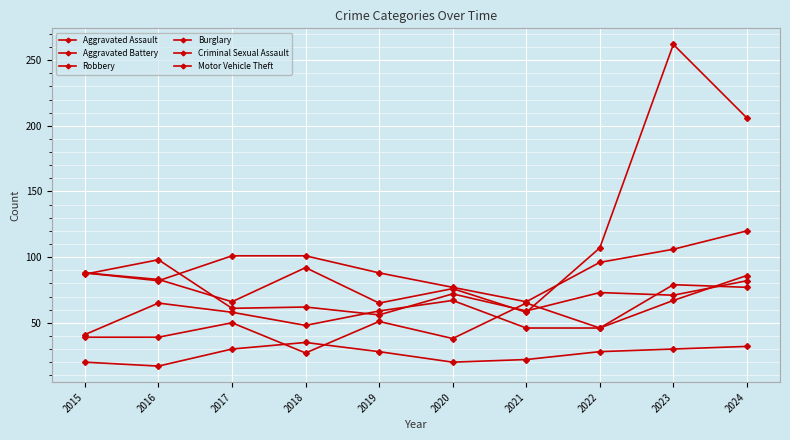

At how many categories does at least one series exceed 212?

1